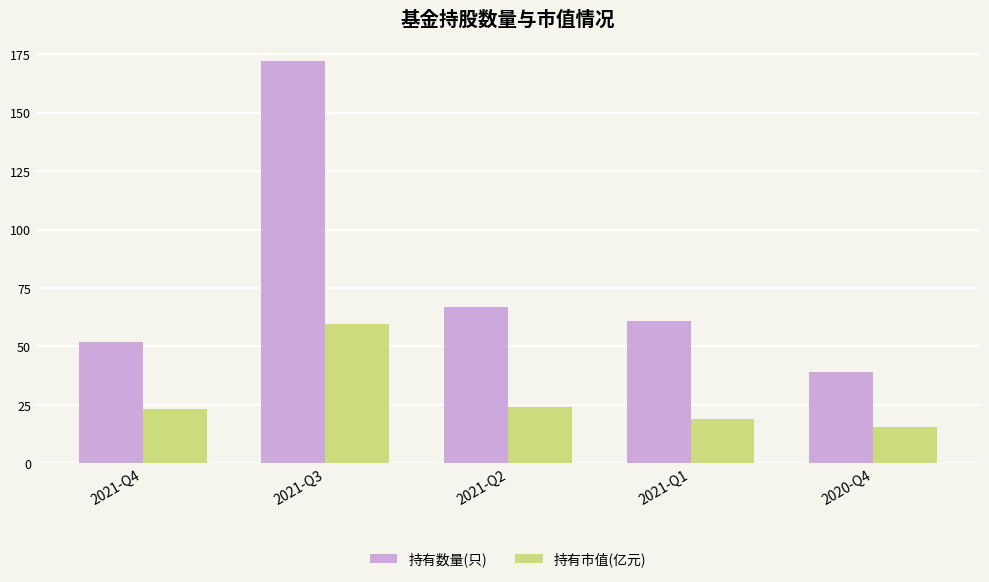

Which label corresponds to the largest value in the chart?

2021-Q3